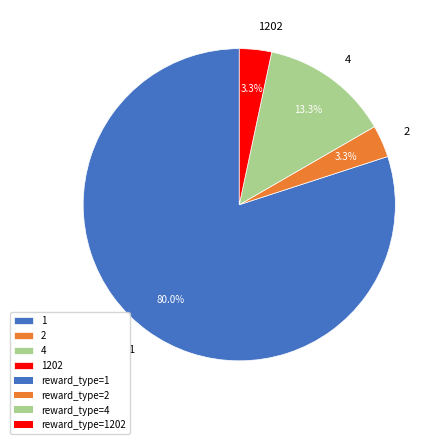

Approximately how many times larger is the value at 2 compared to 1202?

1.0